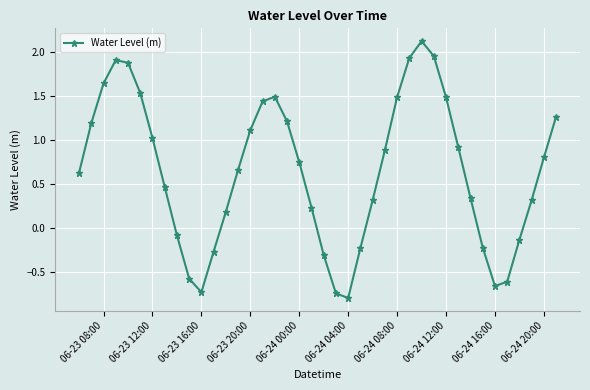

What is the value of the 39th point from the left?

0.8